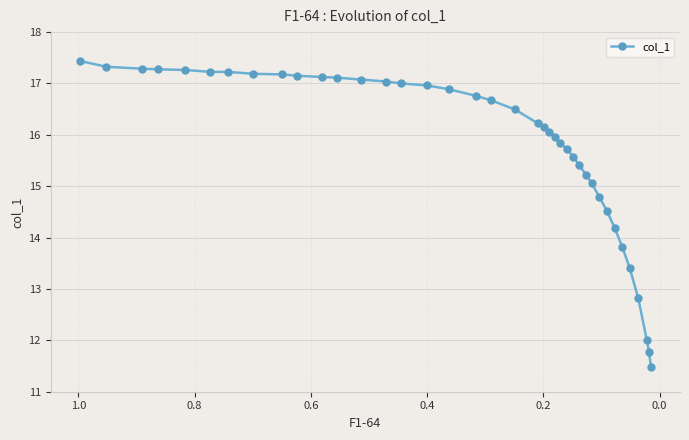

How many interior local valleys (lower than both neighbors) does the data have?

1